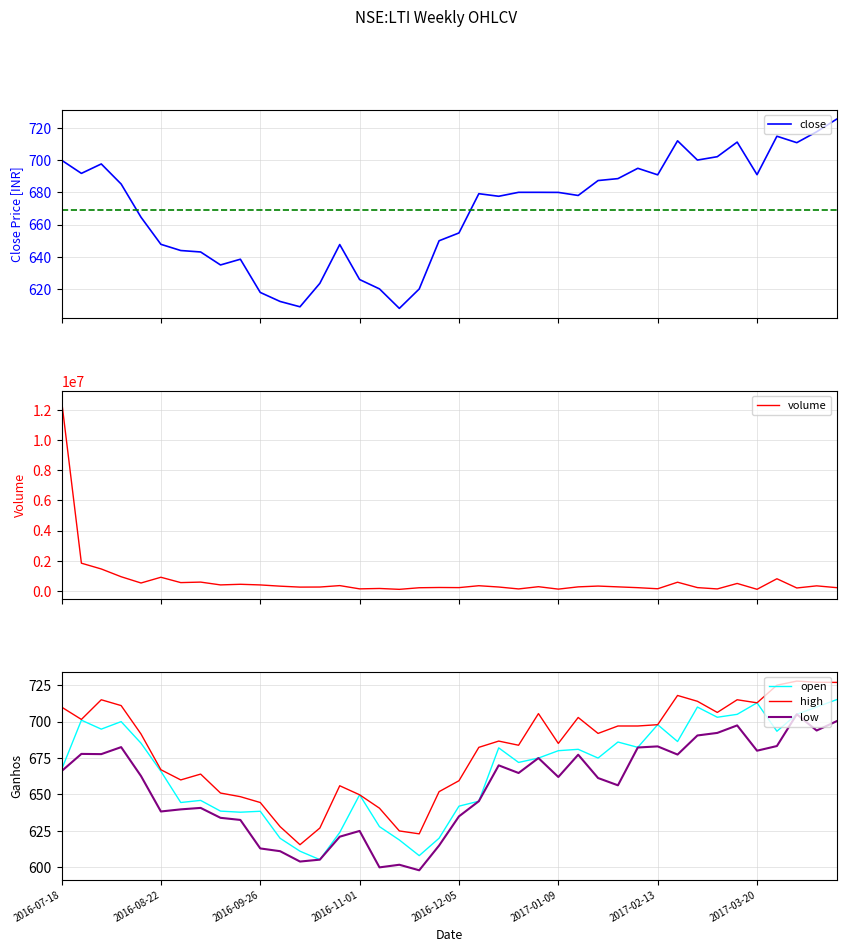

At which category is the sum across all series the highest?

2016-07-18